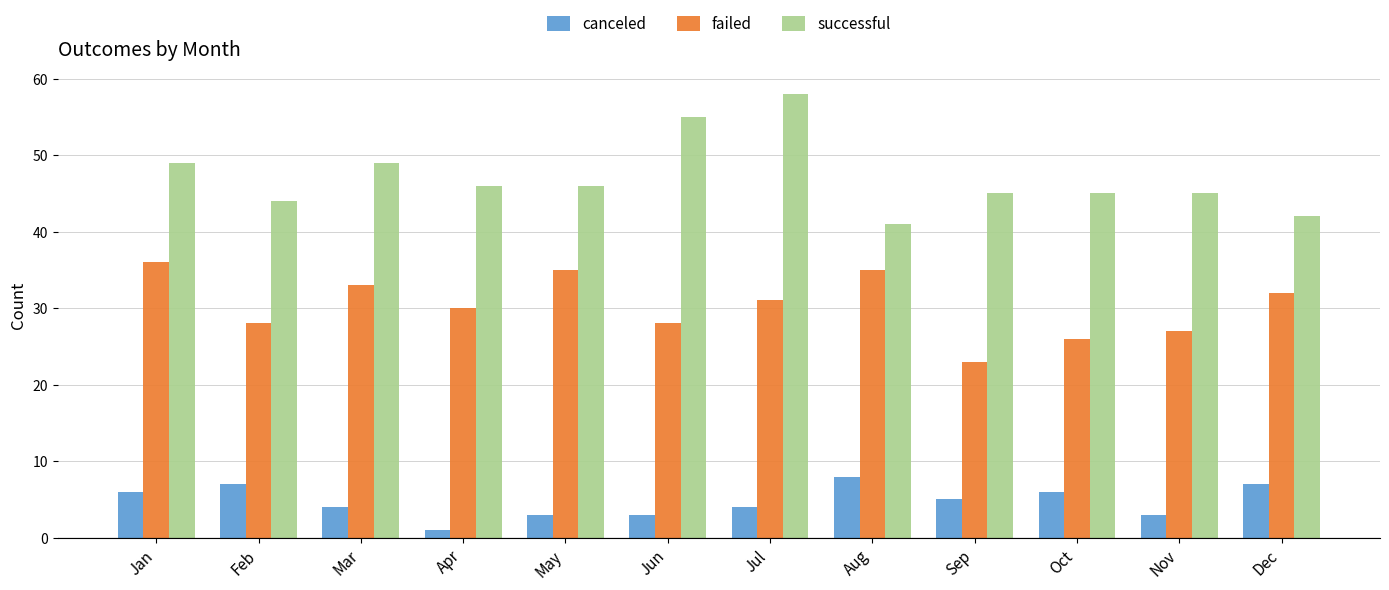

What is the difference between the maximum and minimum values in the canceled series?

7